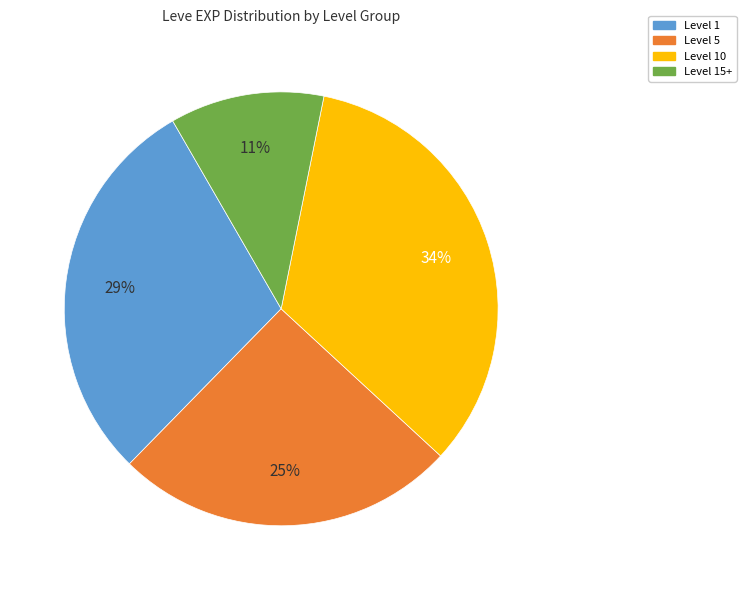

Does any single category account for the majority?

No